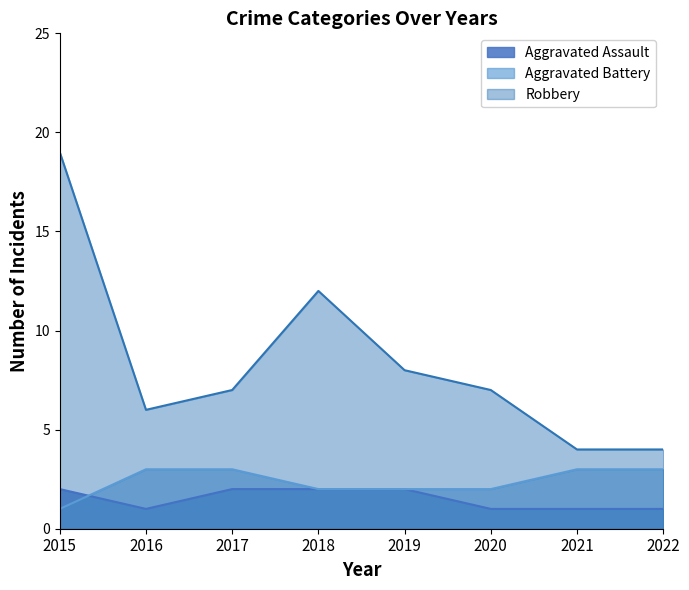

What is the maximum value for Aggravated Assault?

2